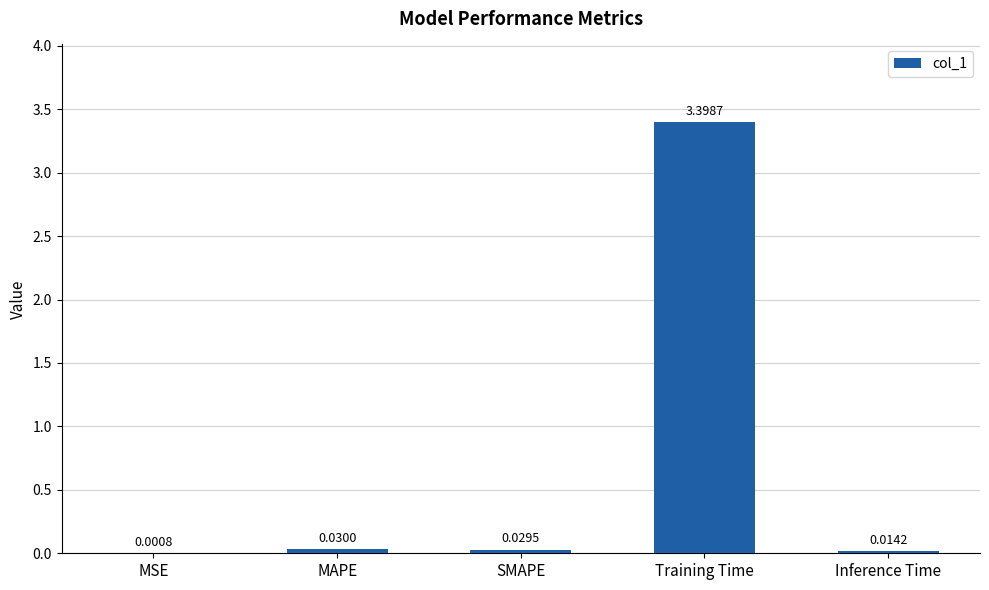

What is the sum of the values at MAPE and Training Time?

3.4